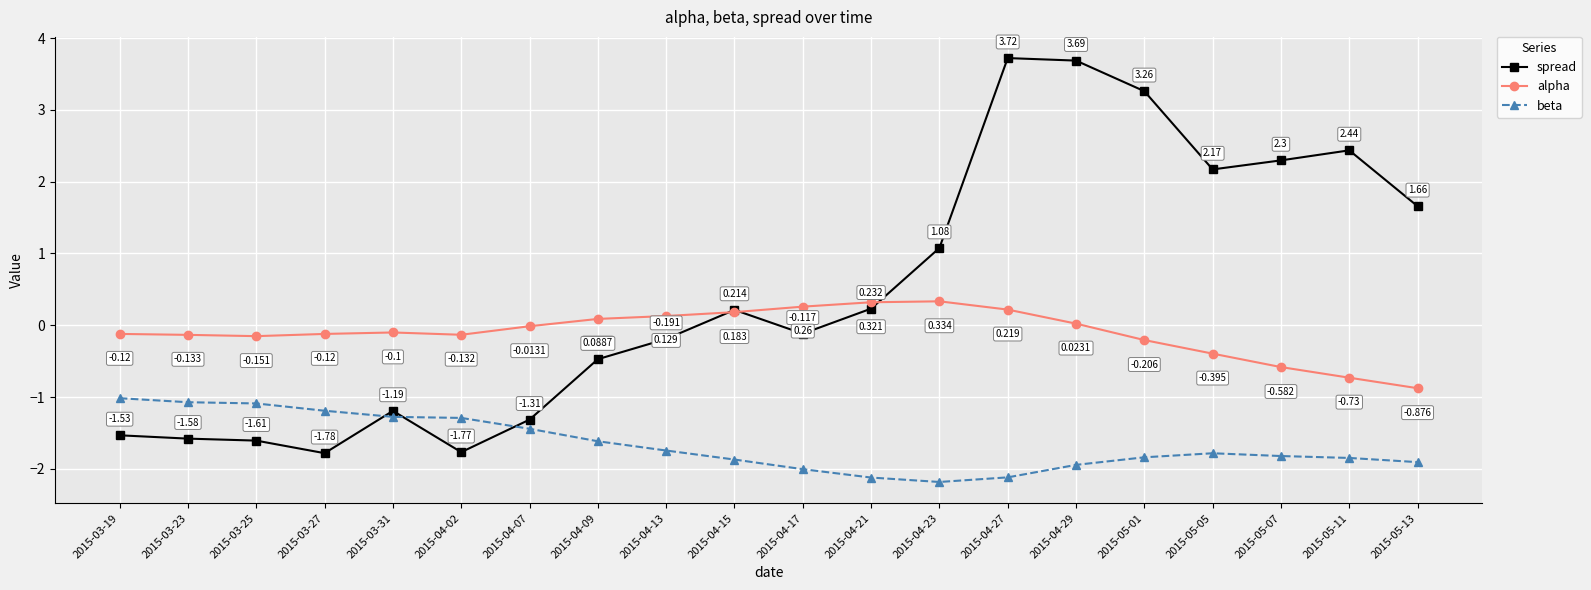

True or false: alpha has more than 1 interior local peaks.

True